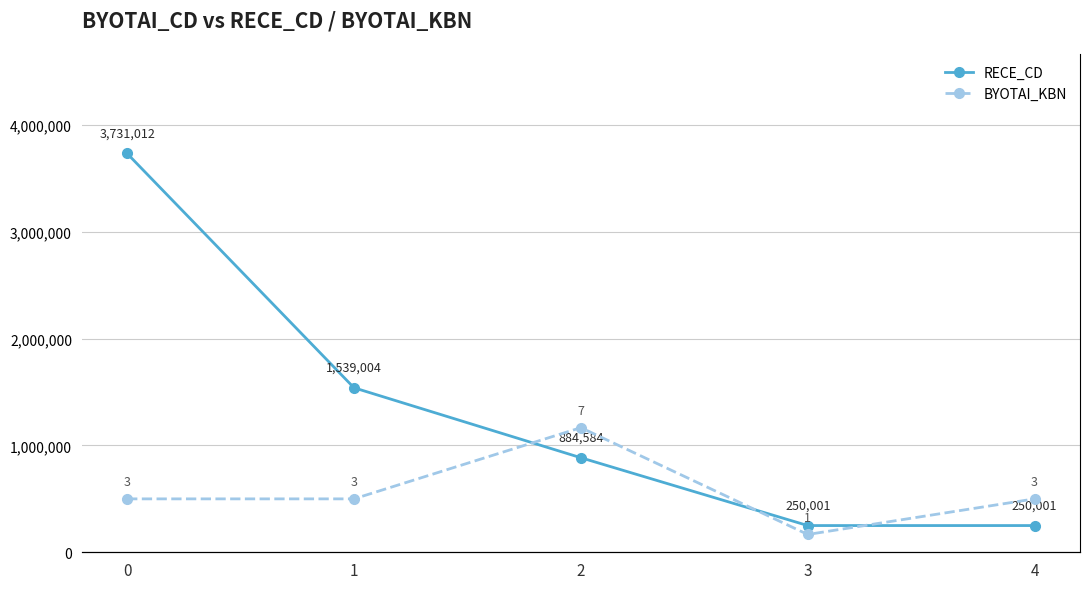

What are all the series names shown in the legend?

RECE_CD, BYOTAI_KBN